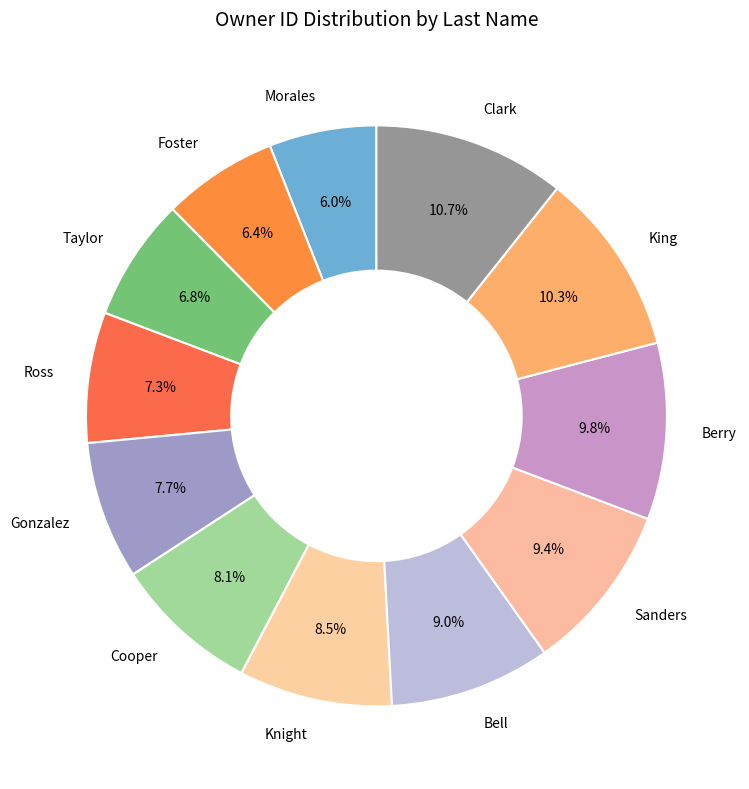

Which has a higher value, Ross or Bell?

Bell